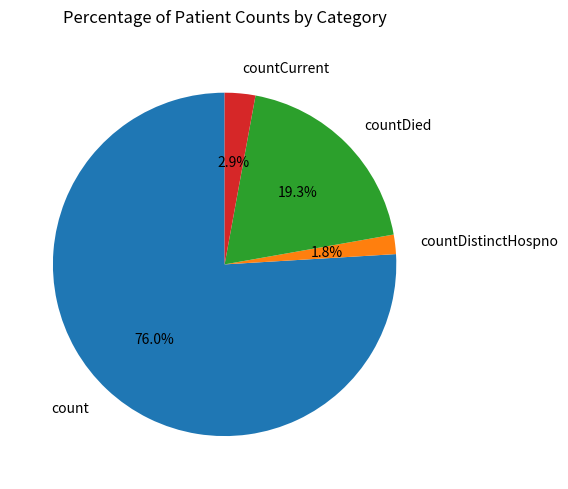

True or false: countCurrent accounts for 17% of the total.

False